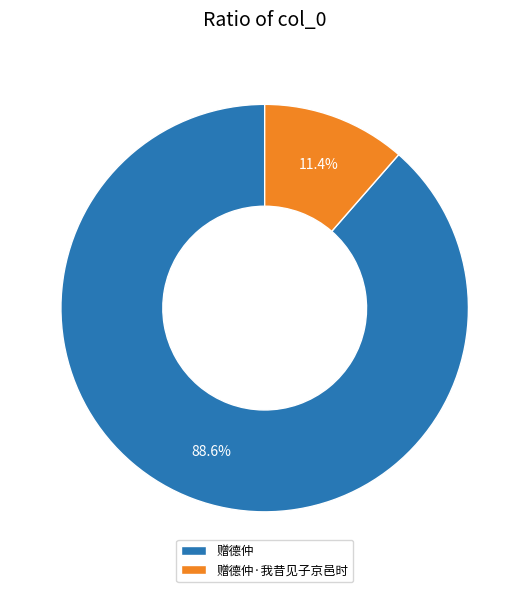

How many segments does this pie chart have?

2